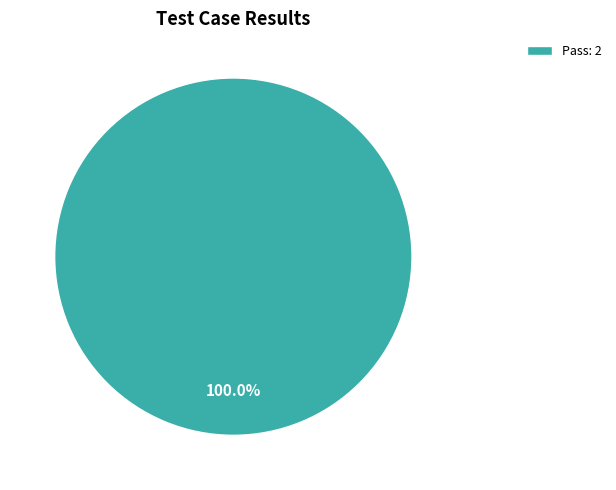

Rank the categories by value from highest to lowest.

Pass: 2